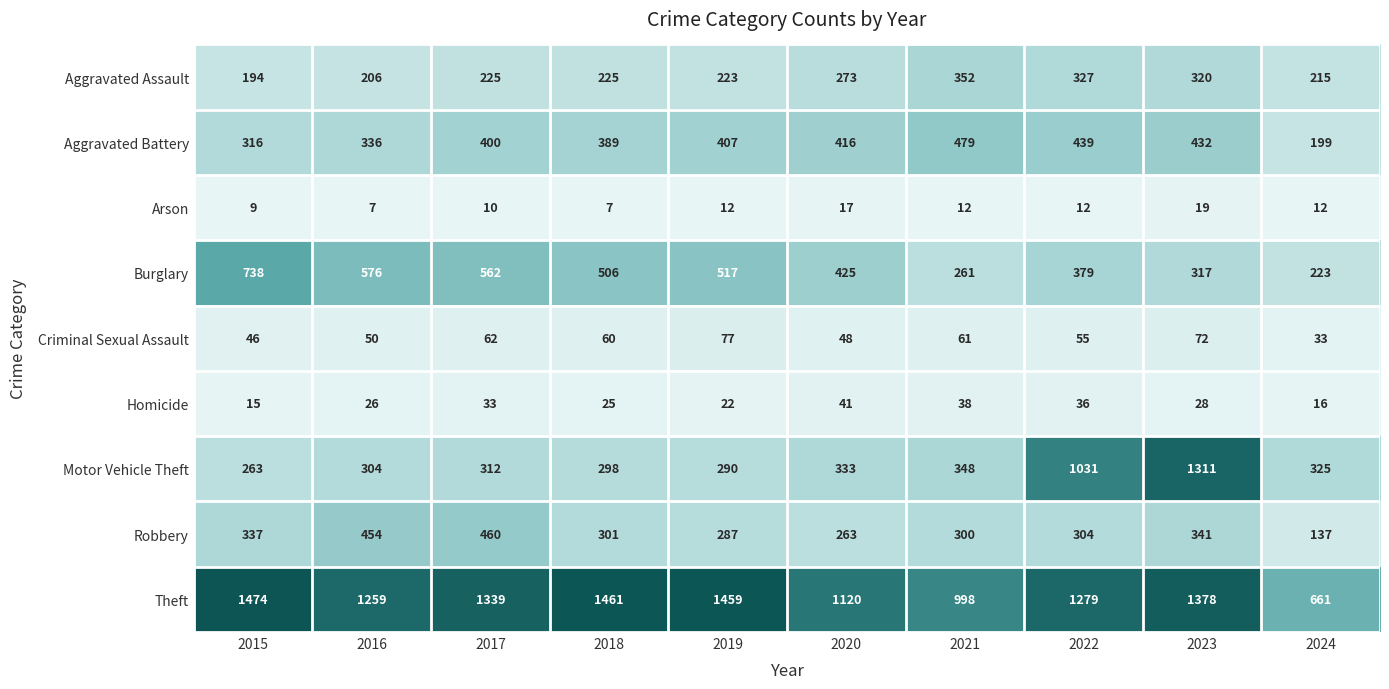

What is the sum of the Homicide values at 2015 and 2019?

37